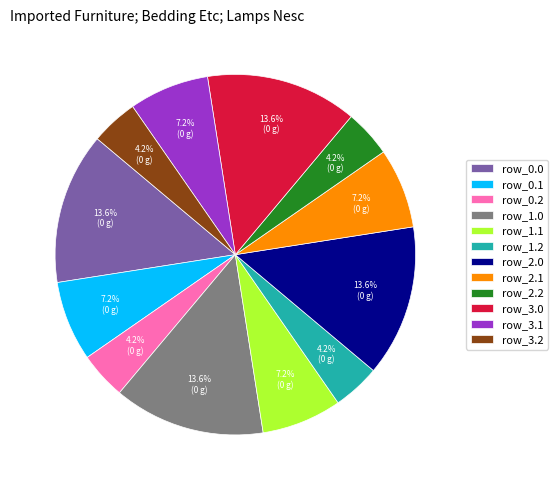

How many slices are in this pie chart?

12